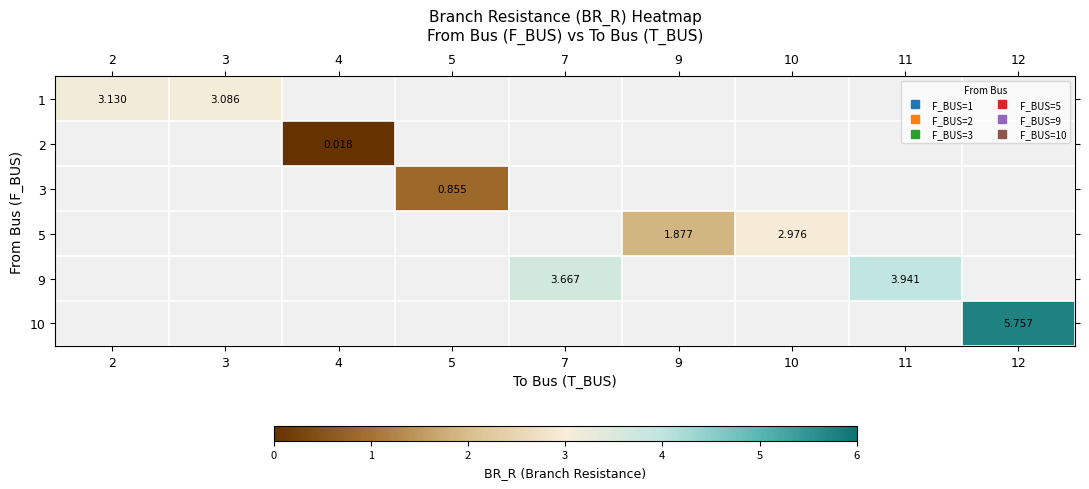

What is the highest value of the 9 series?

3.9